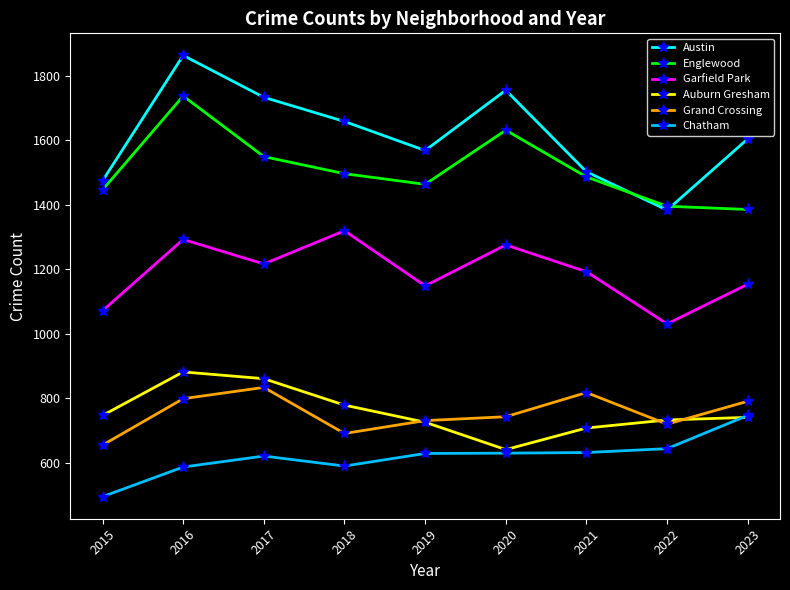

What are all the series names shown in the legend?

Austin, Englewood, Garfield Park, Auburn Gresham, Grand Crossing, Chatham